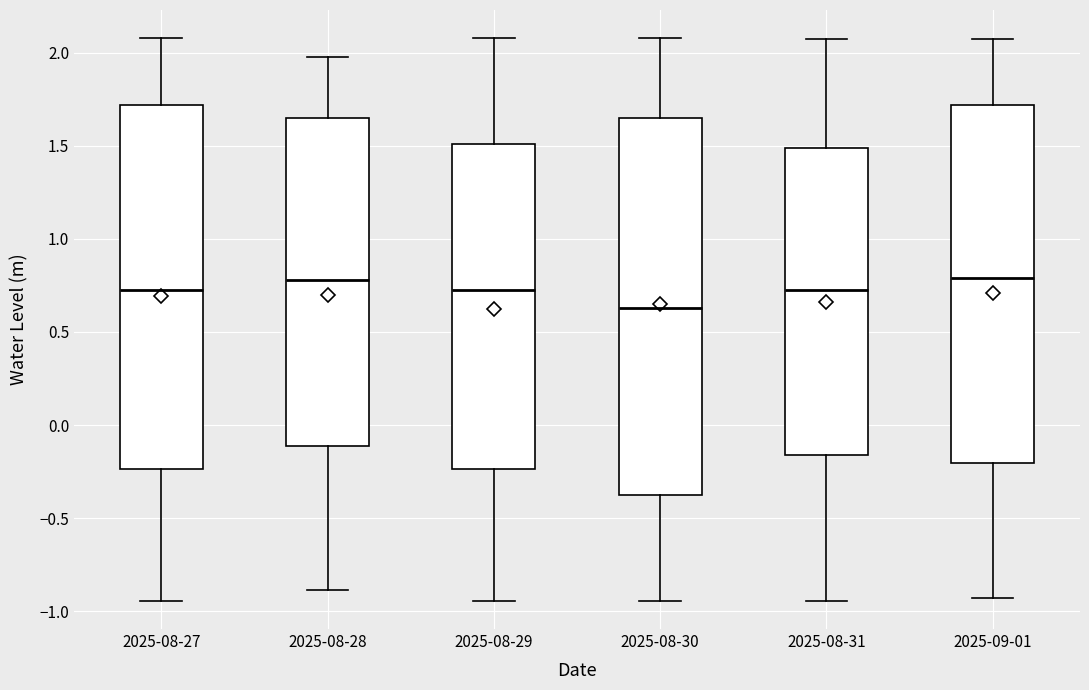

Which box has the lowest median line?

2025-08-30